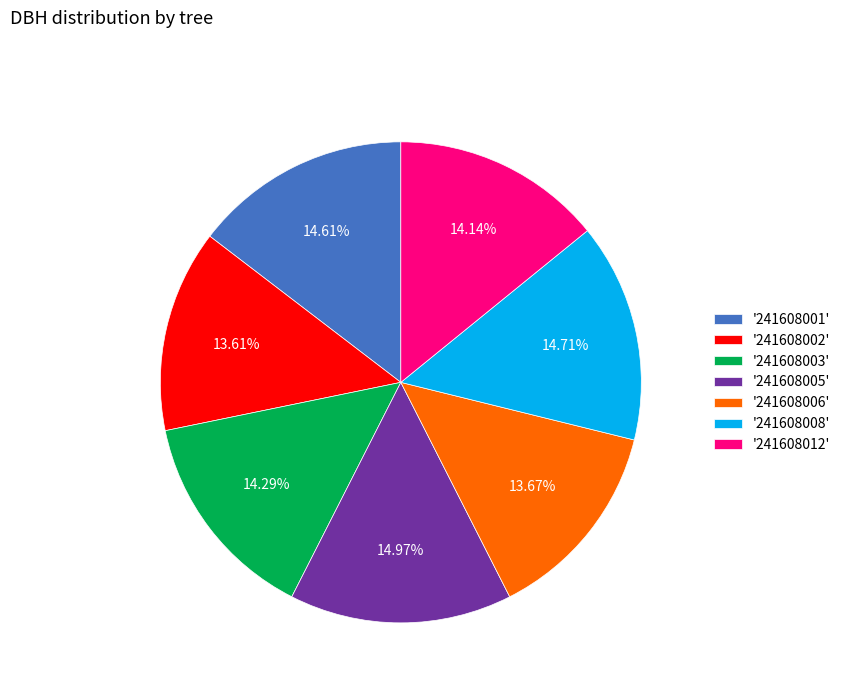

What is the ratio of the value at '241608008' to the value at '241608005'?

1.0